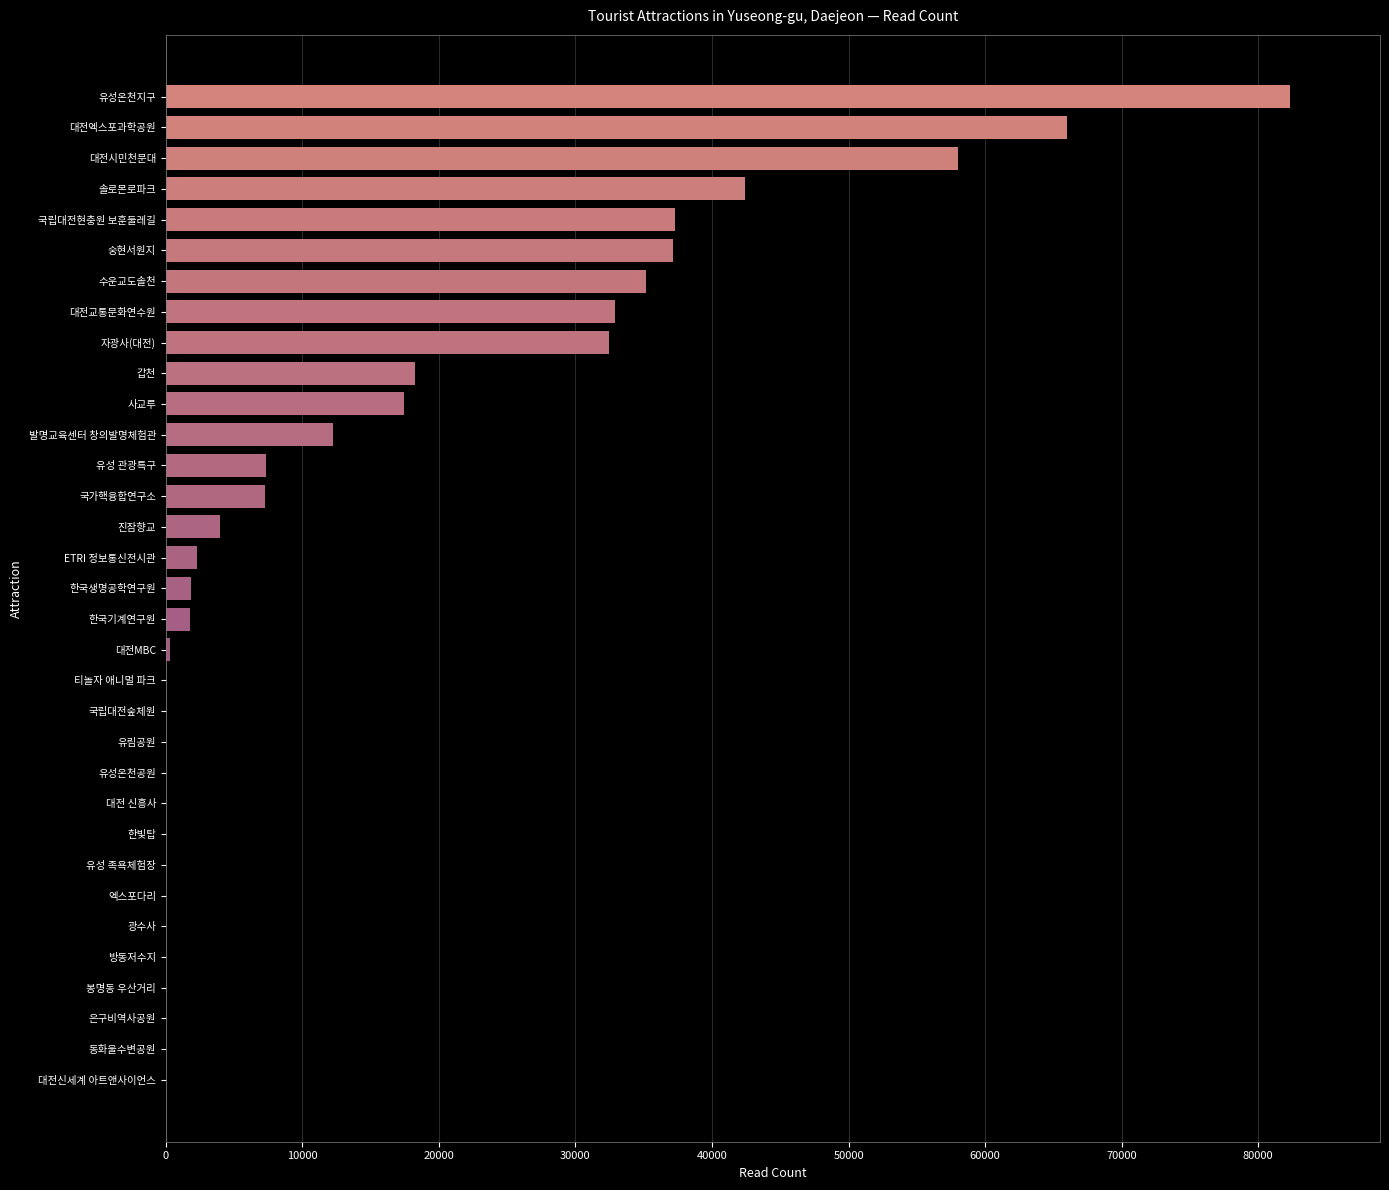

How many categories are shown in the chart?

33